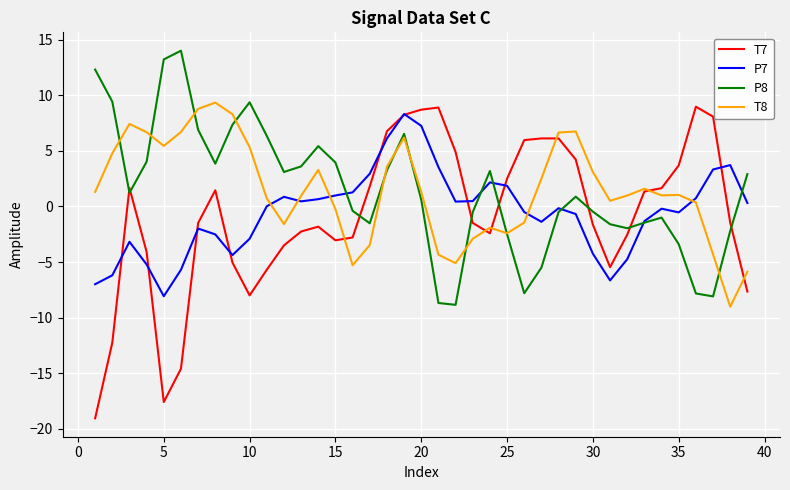

True or false: P7 and T8 intersect in this chart.

True